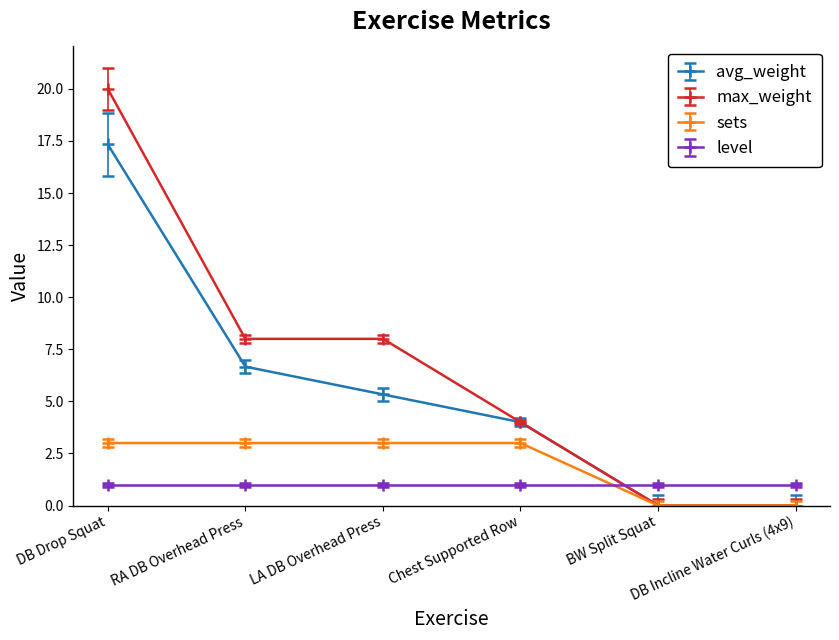

True or false: sets has more than 2 interior local peaks.

False